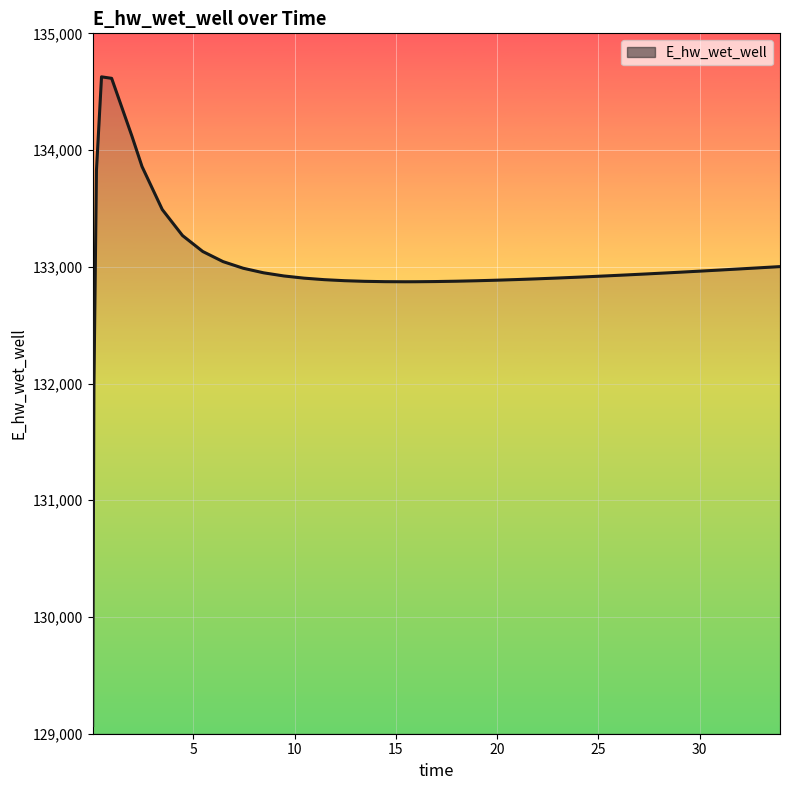

What is the difference between the maximum and minimum values?

5557.2